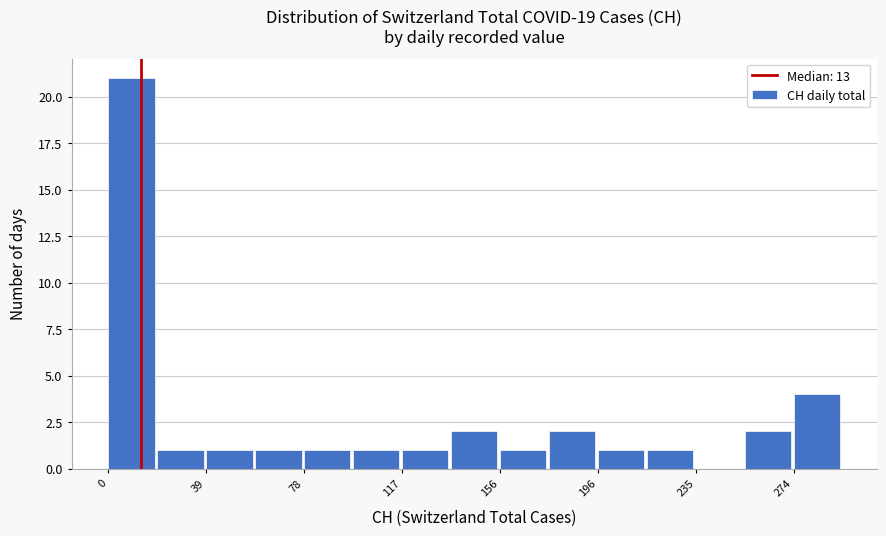

Read against the x-axis, roughly where is the centre of the tallest bar?

10